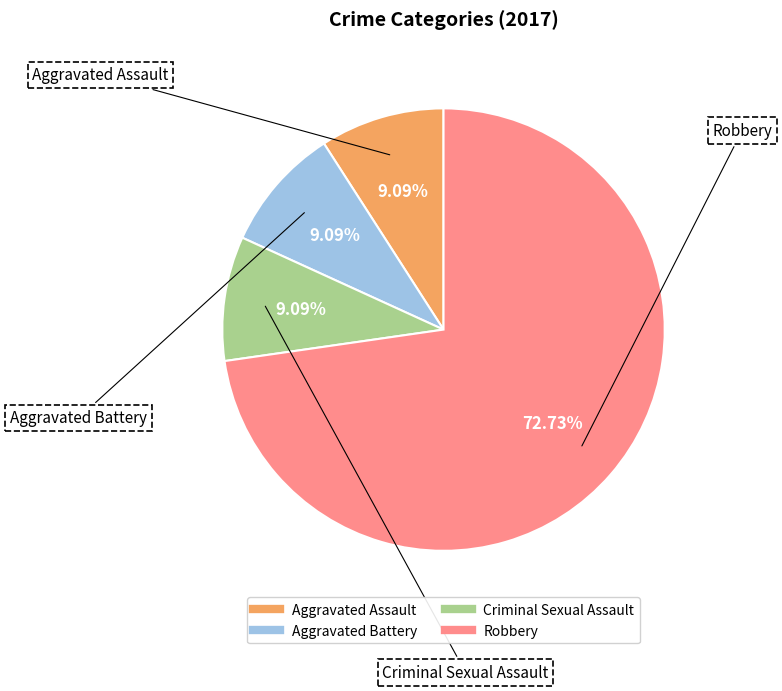

Which slice is the largest?

Robbery